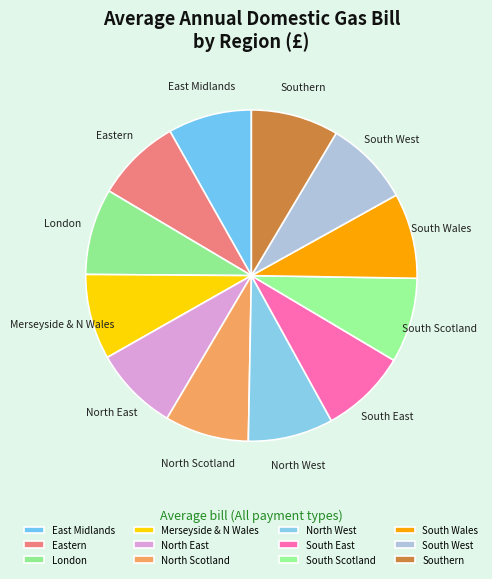

Does any single category account for the majority?

No